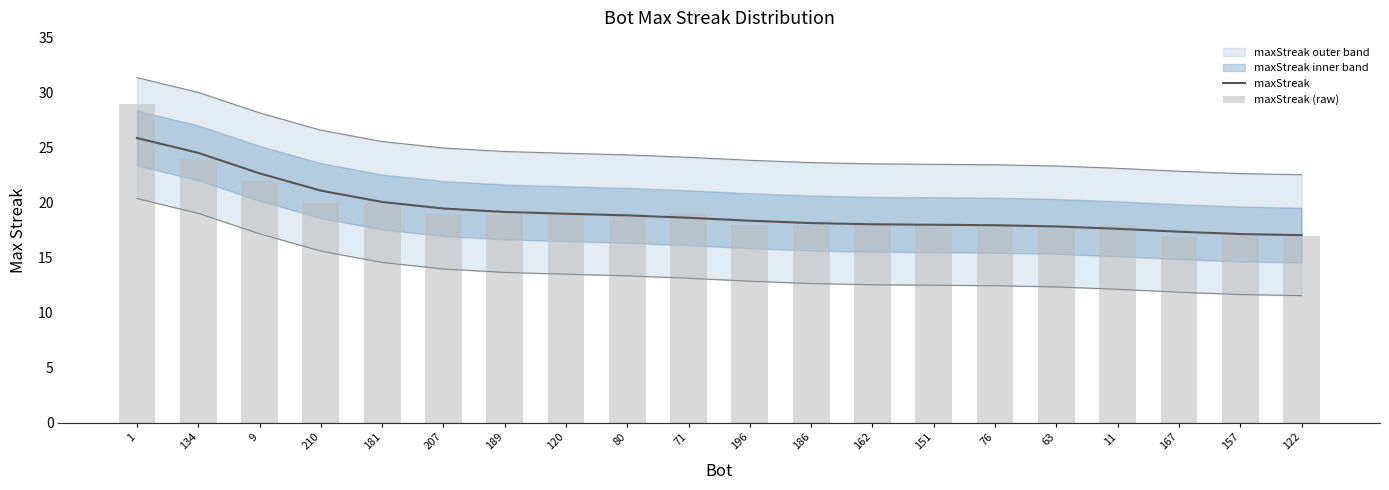

Reading left to right, what are all the values shown in this chart?

maxStreak: 25.9	24.5	22.7	21.1	20.1	19.5	19.2	19.0	18.9	18.6	18.4	18.2	18.0	18.0	18.0	17.8	17.6	17.4	17.2	17.1
maxStreak (raw): 29.0	24.0	22.0	20.0	20.0	19.0	19.0	19.0	19.0	19.0	18.0	18.0	18.0	18.0	18.0	18.0	18.0	17.0	17.0	17.0